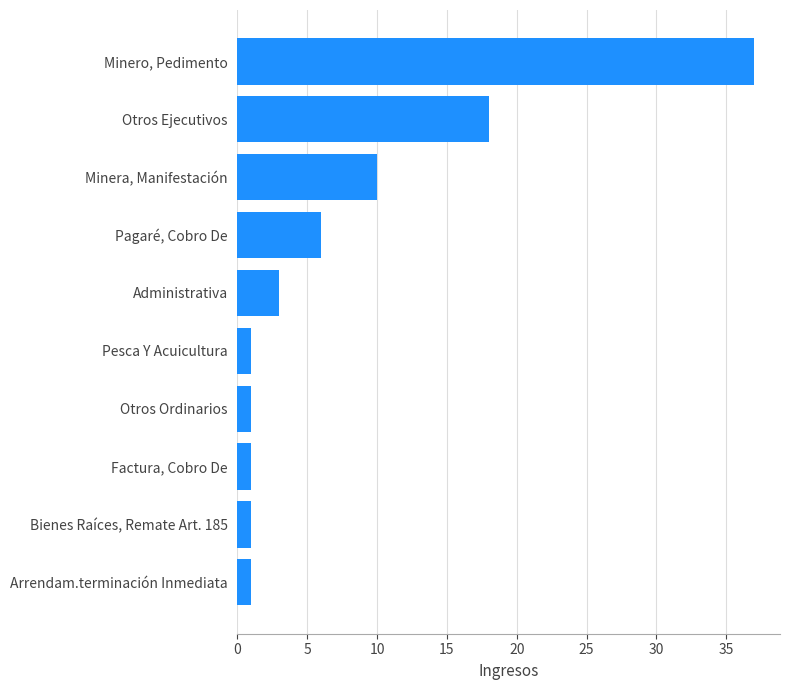

At which label is the value closest to 19?

Otros Ejecutivos